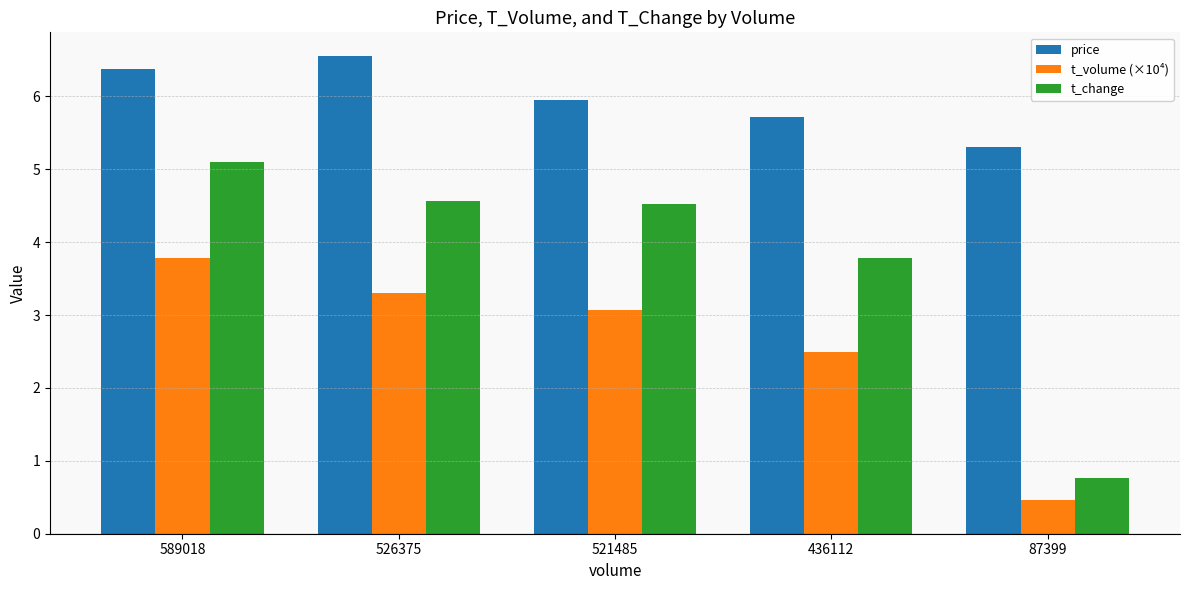

List the labels in order of price value, smallest first.

87399, 436112, 521485, 589018, 526375